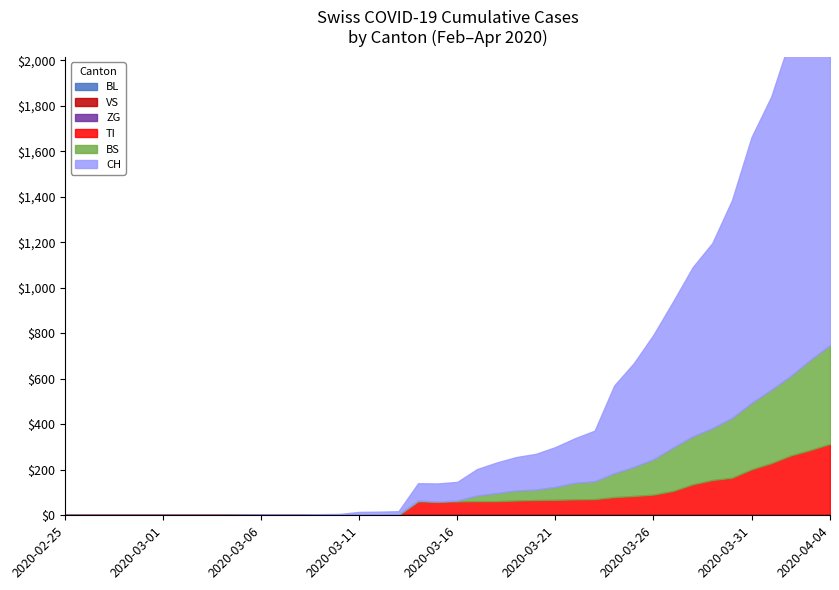

How many lines are shown in the chart?

6